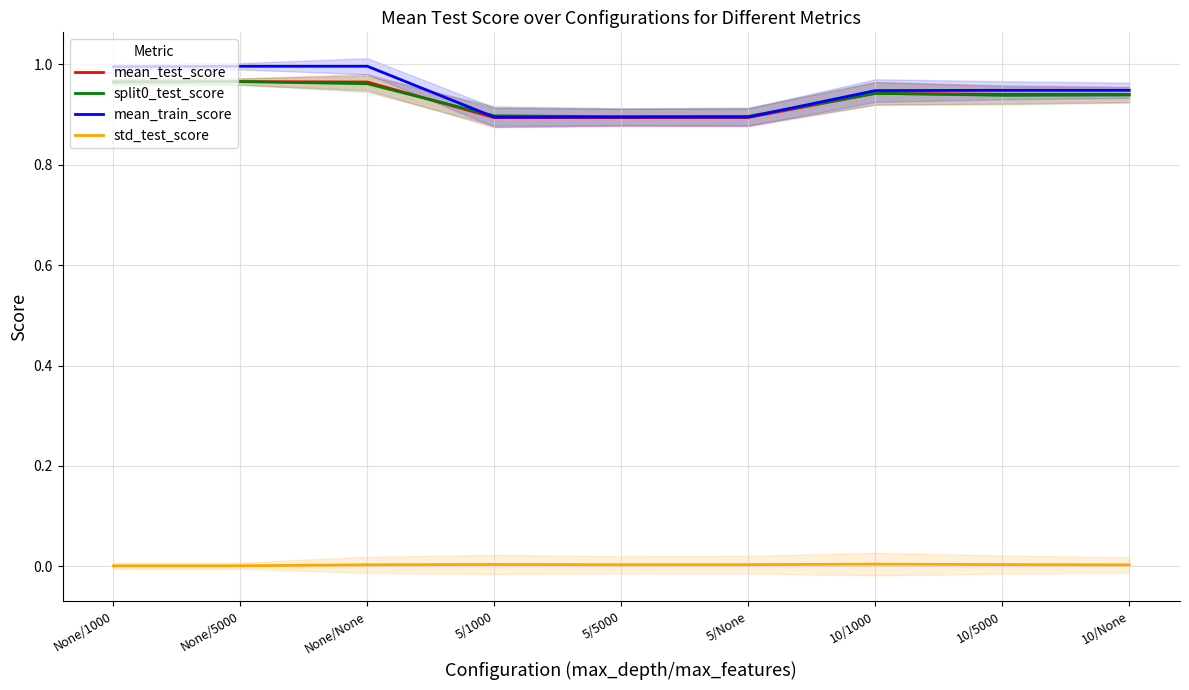

In split0_test_score, how many points are lower than both neighbors (excluding endpoints)?

2